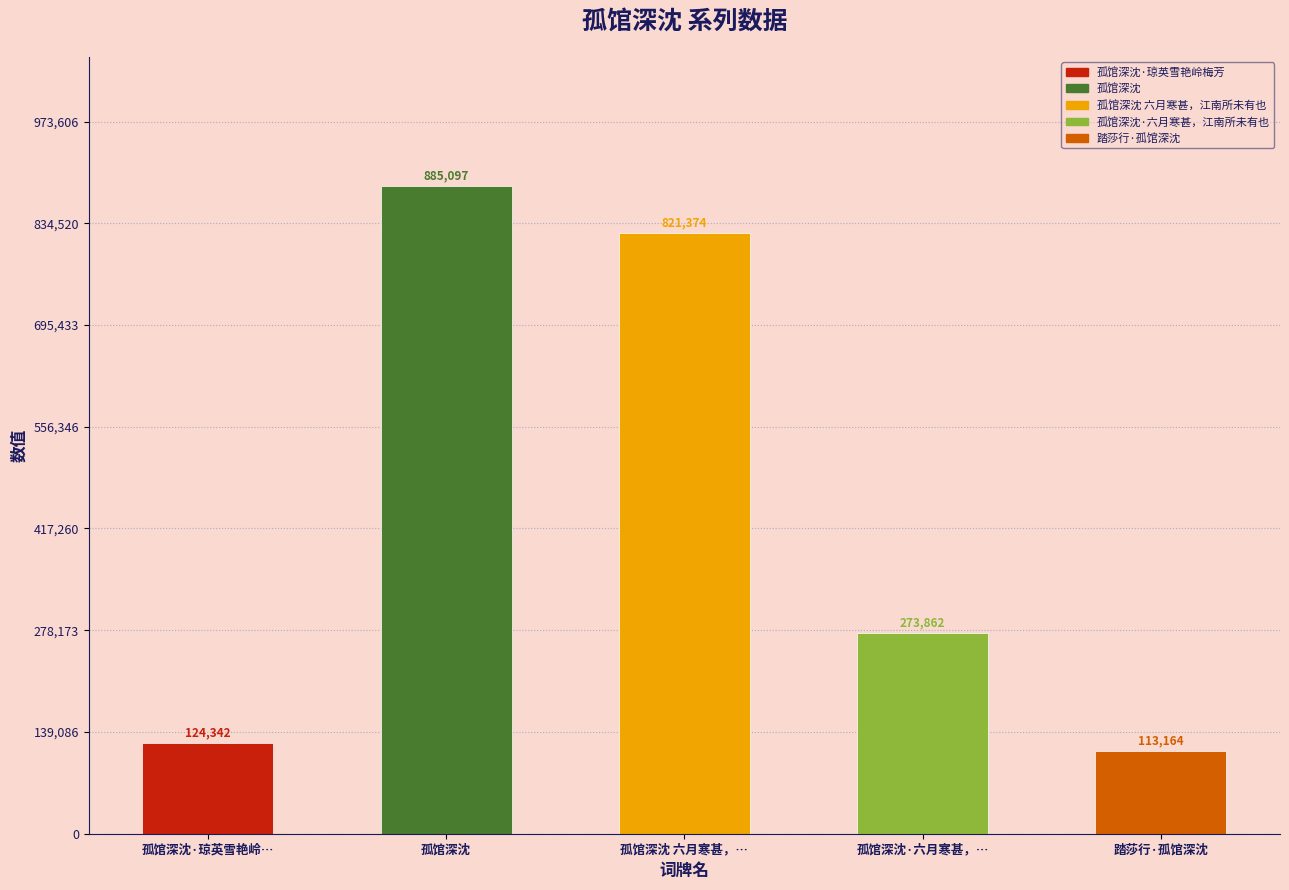

True or false: the data shows 885097 at 孤馆深沈.

True